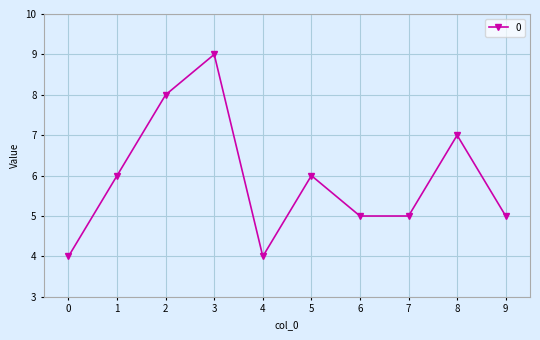

What is the sum of the values at 7 and 6?

10